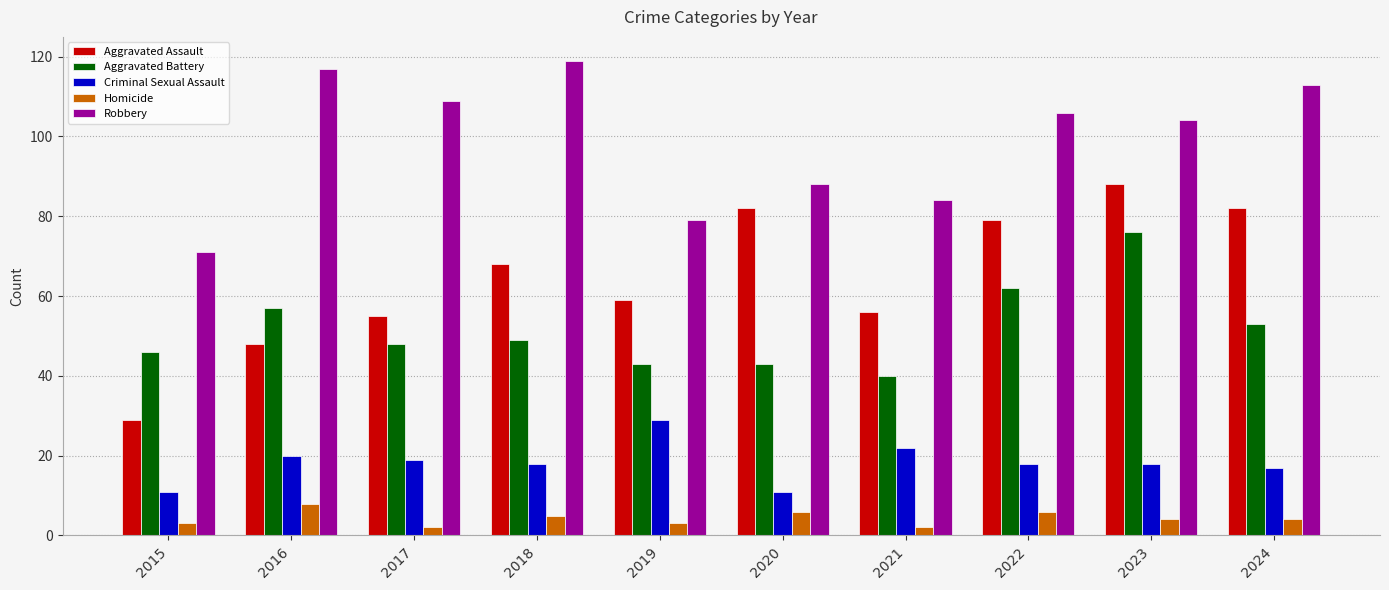

At which label is Robbery closest to 95?

2020